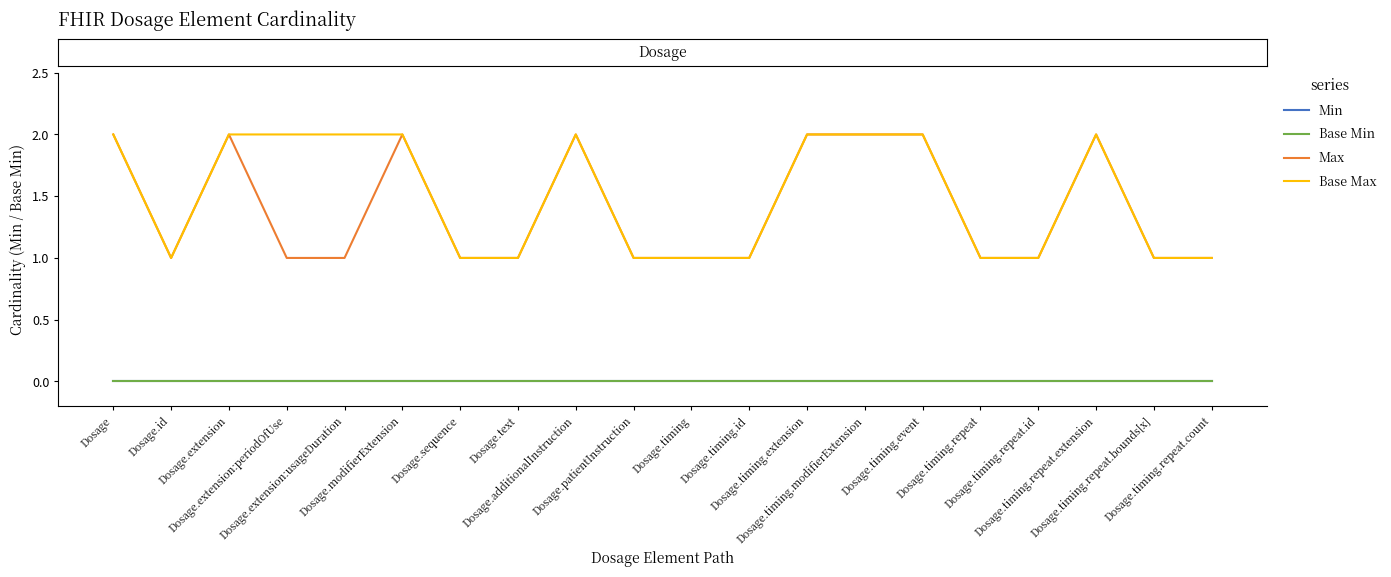

What is the total value across all series at Dosage.text?

2